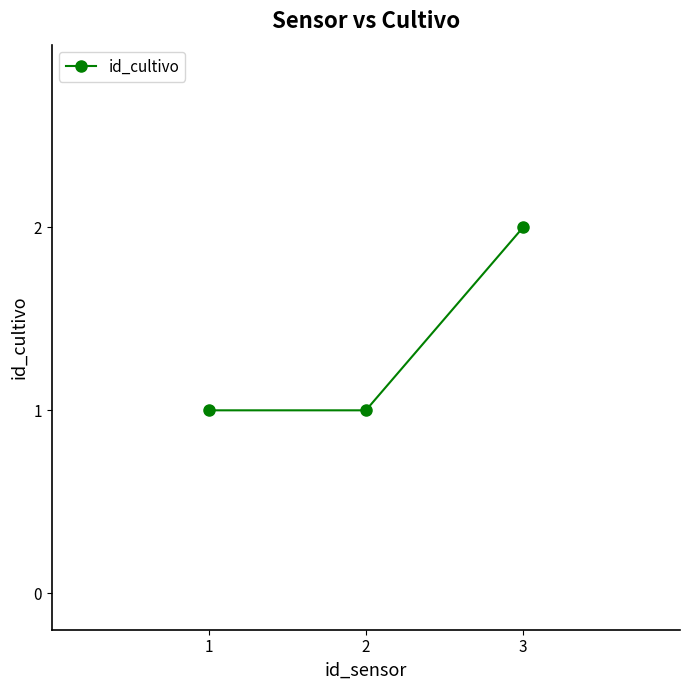

The chart shows a value of 3 at 3. True or false?

False